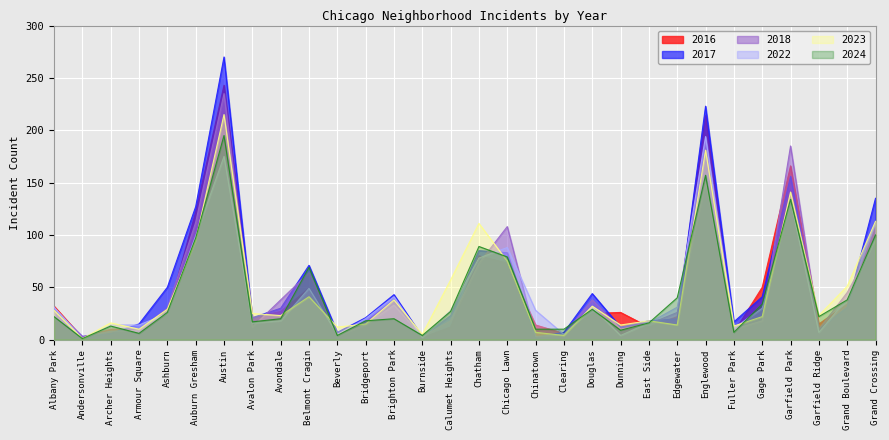

List the labels in order of 2023 value, largest first.

Austin, Englewood, Garfield Park, Grand Crossing, Chatham, Auburn Gresham, Chicago Lawn, Calumet Heights, Grand Boulevard, Belmont Cragin, Brighton Park, Douglas, Ashburn, Albany Park, Avalon Park, Avondale, Garfield Ridge, Gage Park, East Side, Archer Heights, Bridgeport, Dunning, Edgewater, Fuller Park, Beverly, Armour Square, Chinatown, Burnside, Clearing, Andersonville